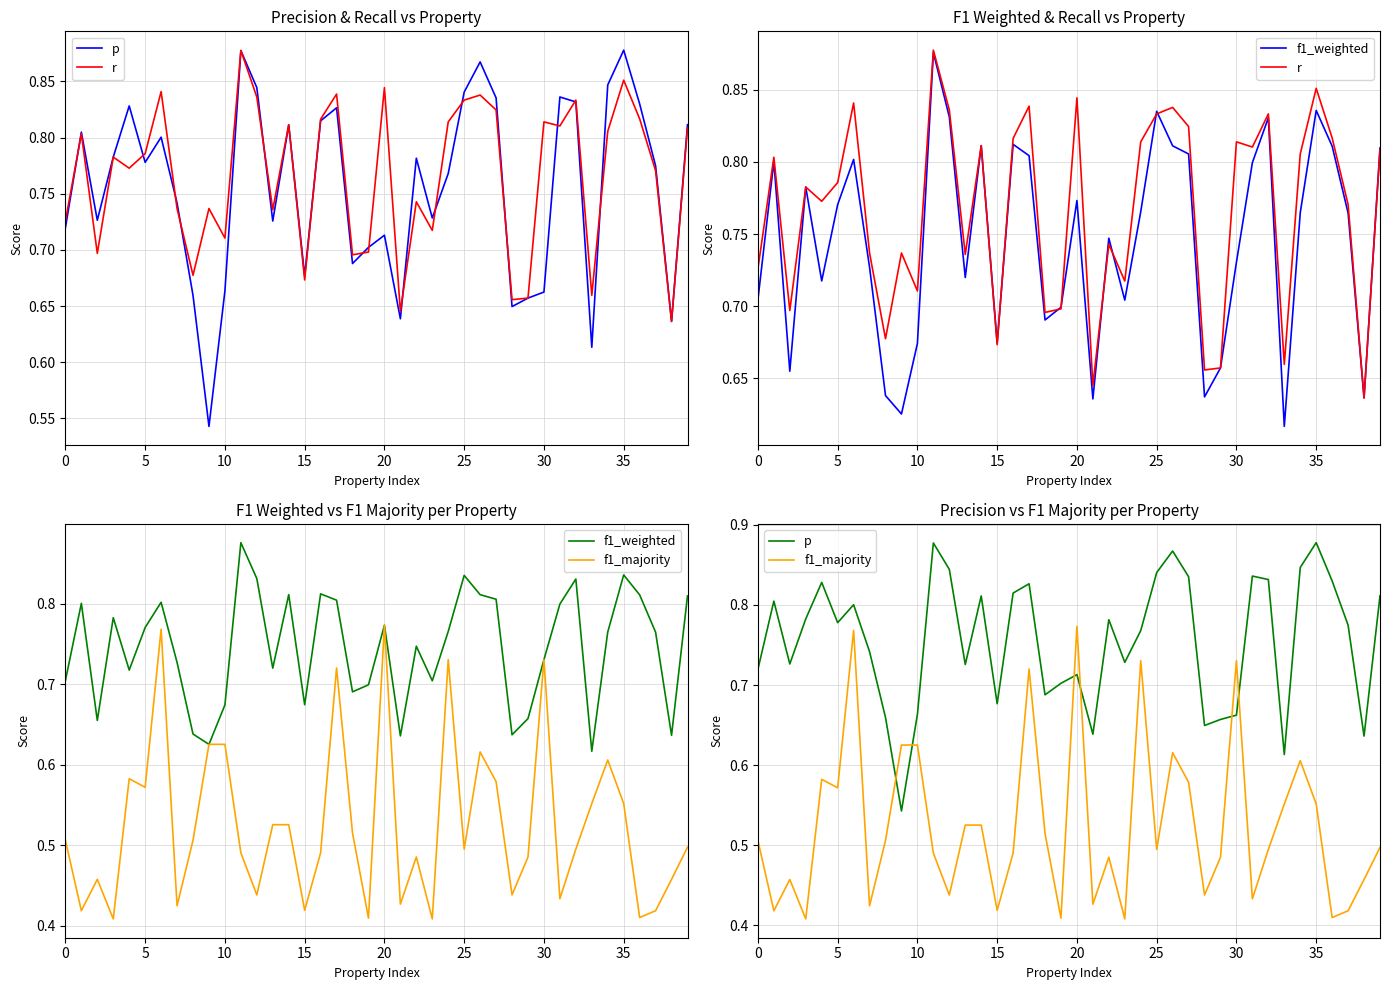

After their last crossing, which series has the higher values: p or r?

p